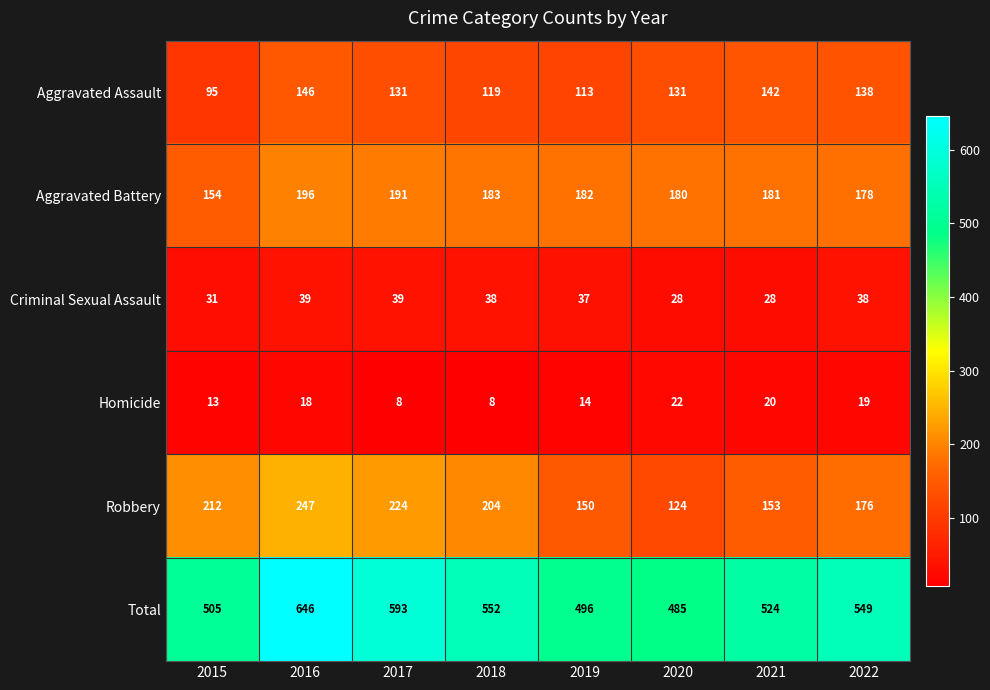

What is the difference between the second highest and minimum values in the Aggravated Assault series?

47